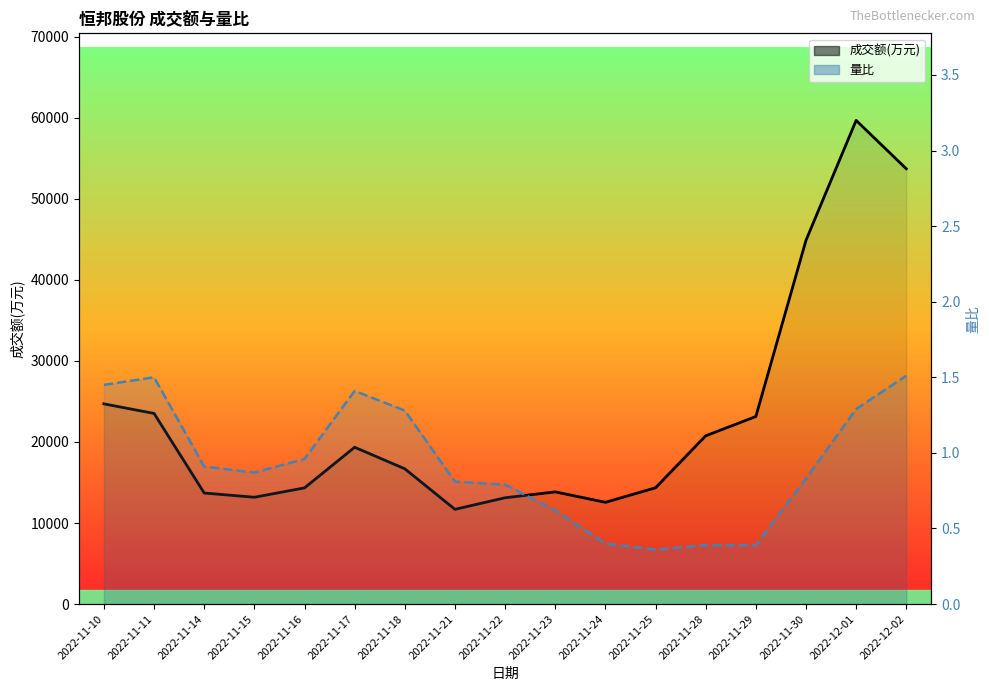

Is it true that 成交额(万元) equals 13118.0 at 2022-11-22?

True